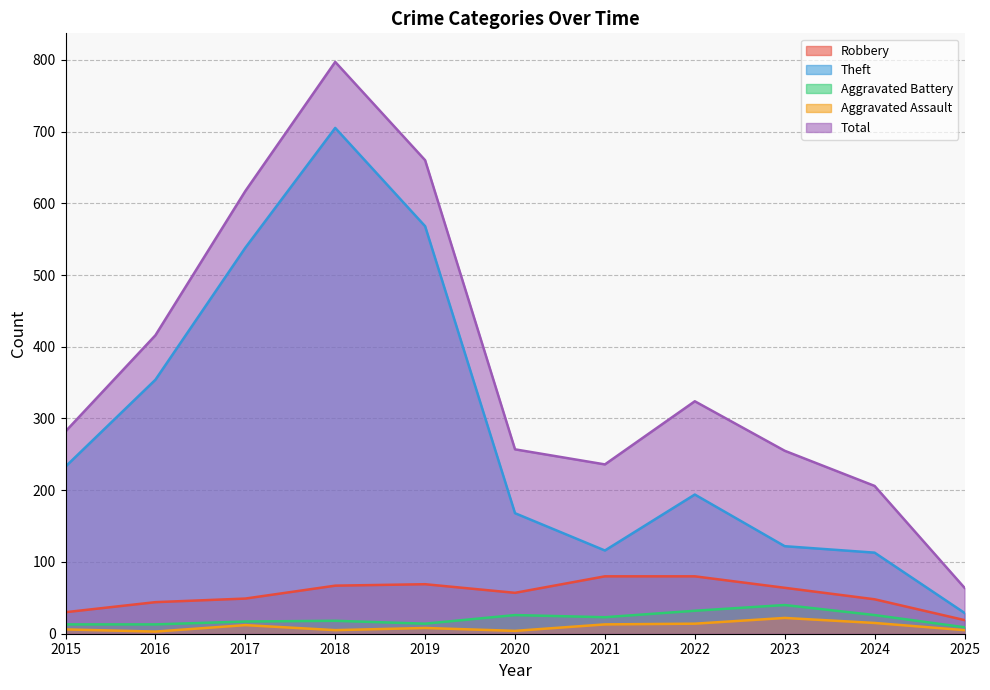

What is the maximum value for Total?

797